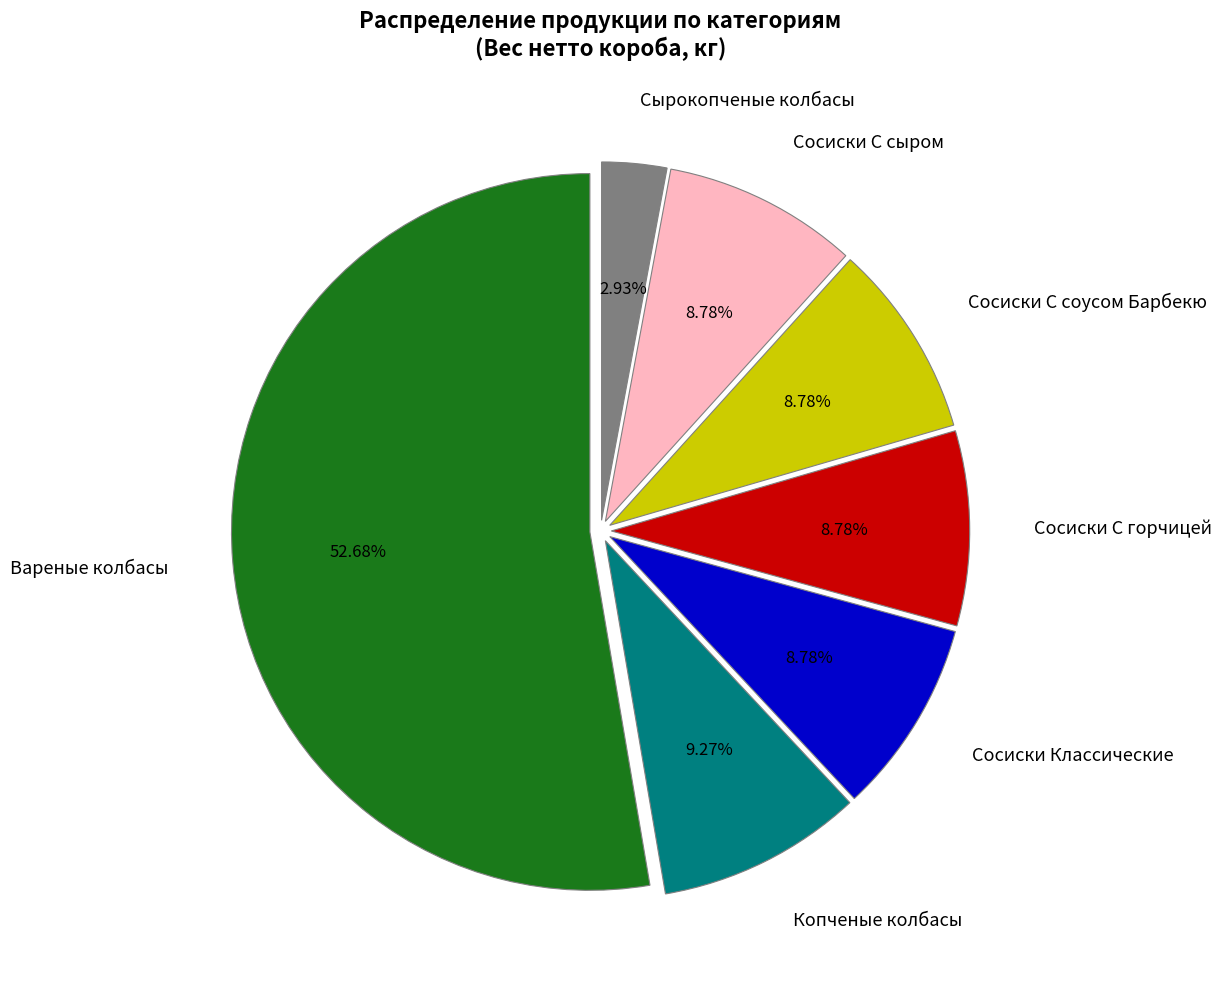

To the nearest percent, what is the difference between the largest and smallest slice percentages?

50%